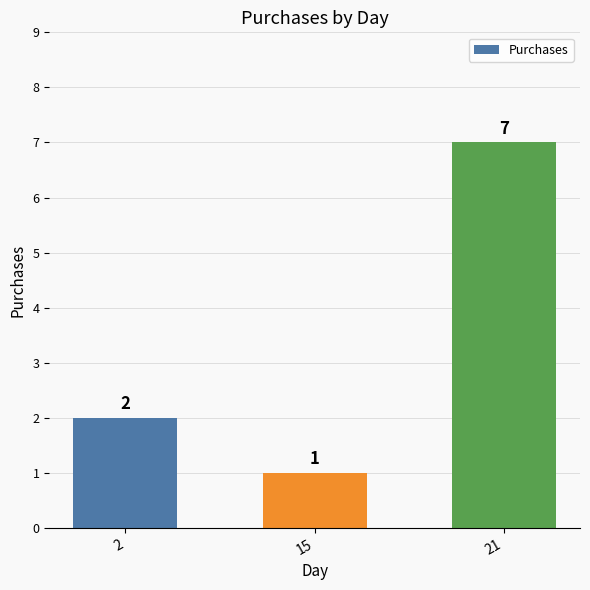

What is the smallest value displayed?

1